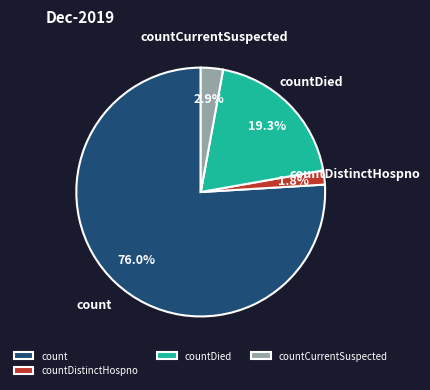

True or false: count accounts for 84% of the total.

False